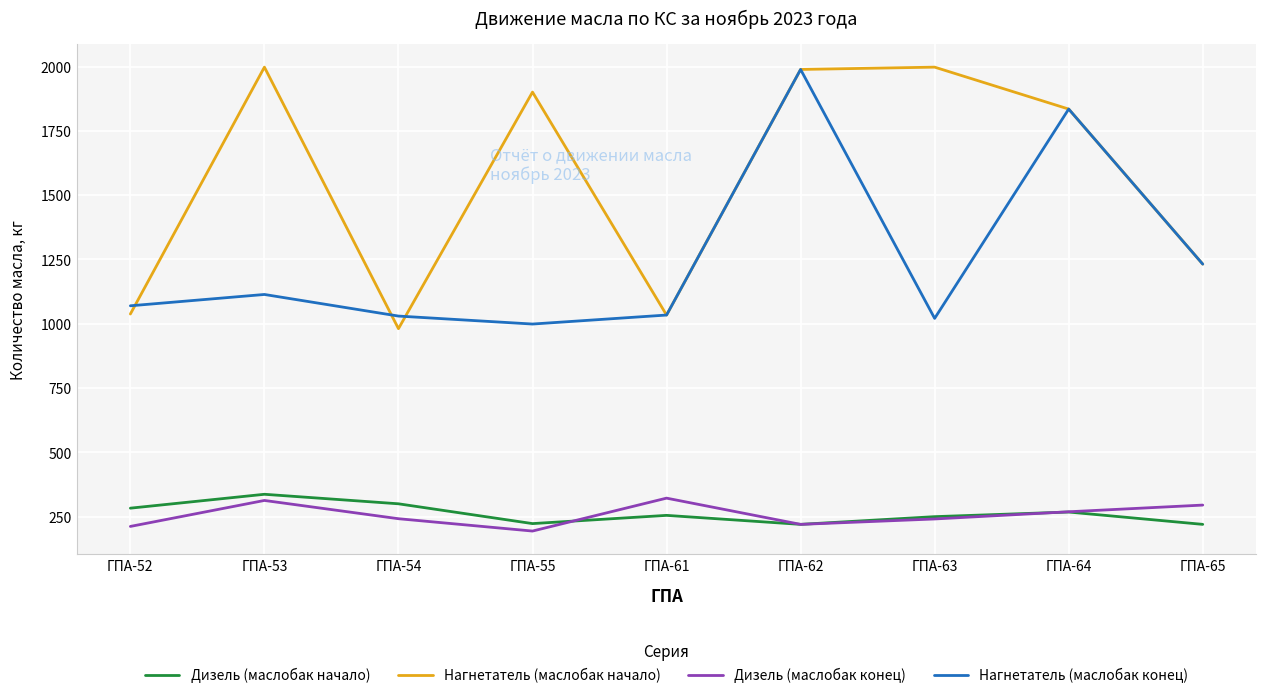

True or false: Нагнетатель (маслобак начало) has more than 0 interior local peaks.

True